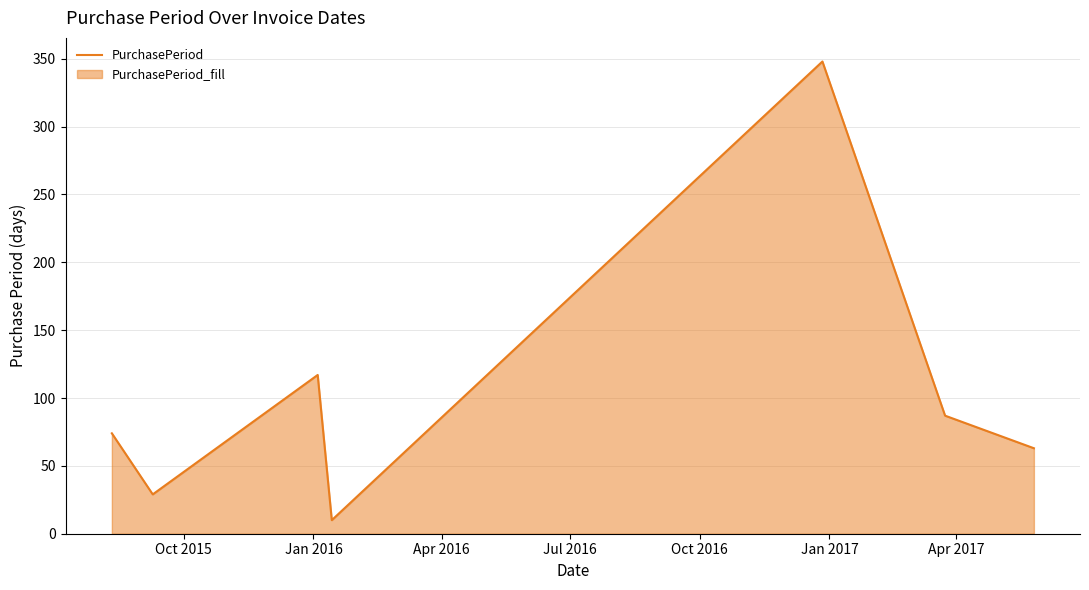

True or false: there are more than 1 points higher than both neighbors.

True